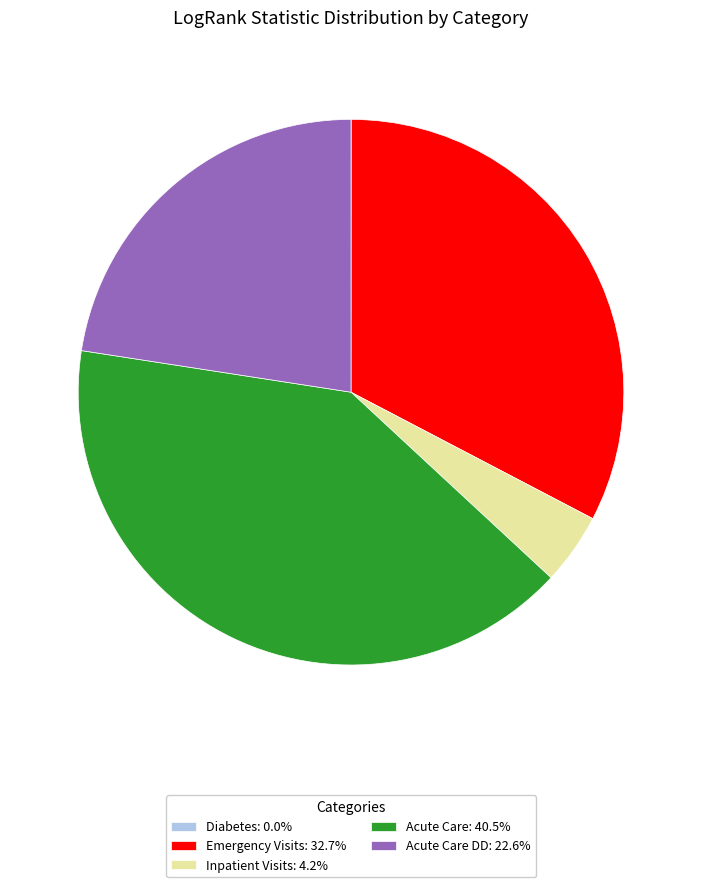

Approximately how many times larger is the value at Acute Care DD: 22.6% compared to Acute Care: 40.5%?

0.6